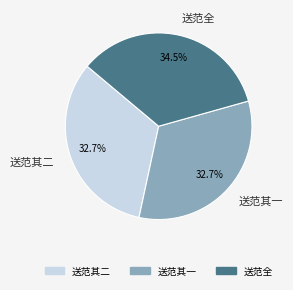

Between 送范全 and 送范其一, which is larger?

送范全